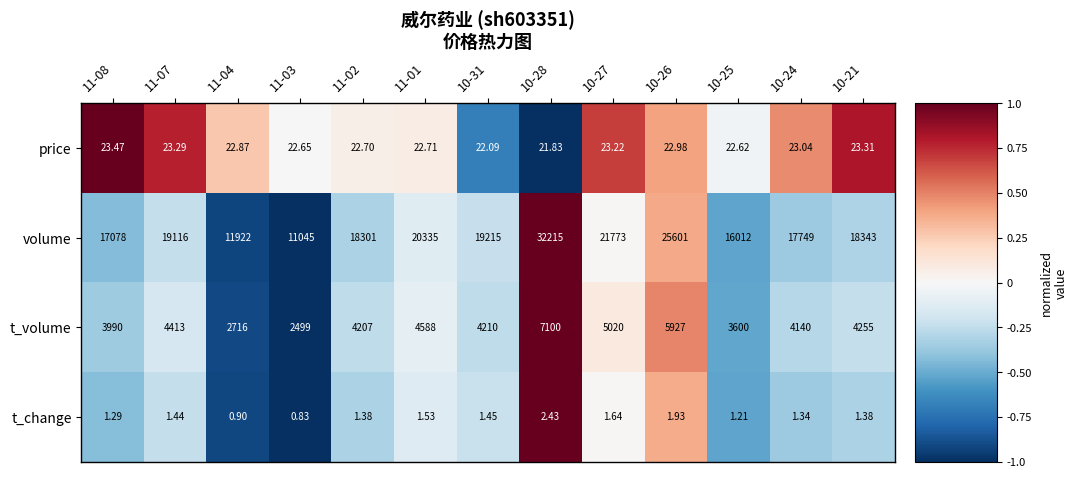

Between 11-02 and 10-28, which series saw the biggest shift?

volume